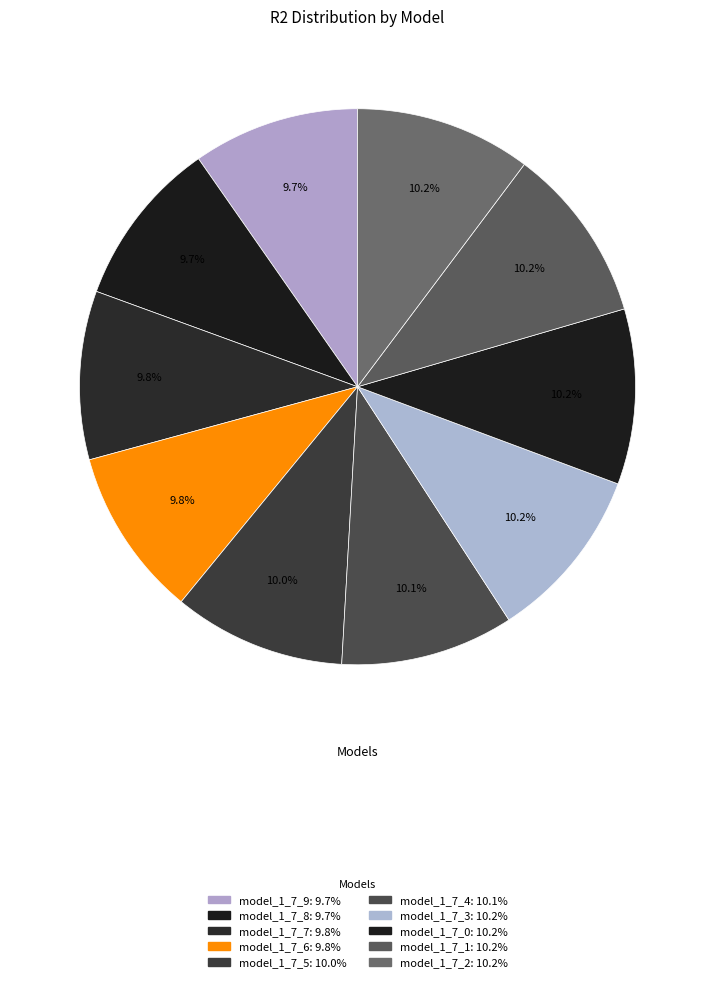

How many slices are in this pie chart?

10